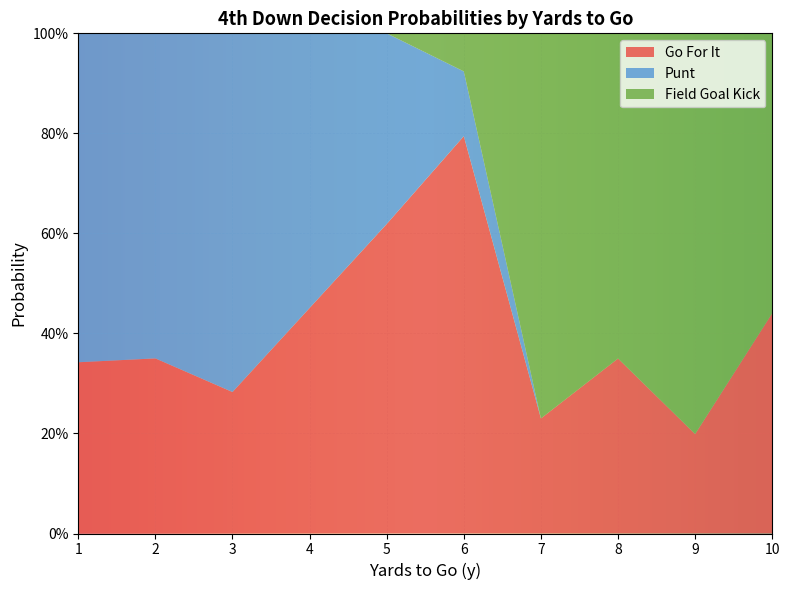

What are all the series names shown in the legend?

Go For It, Punt, Field Goal Kick